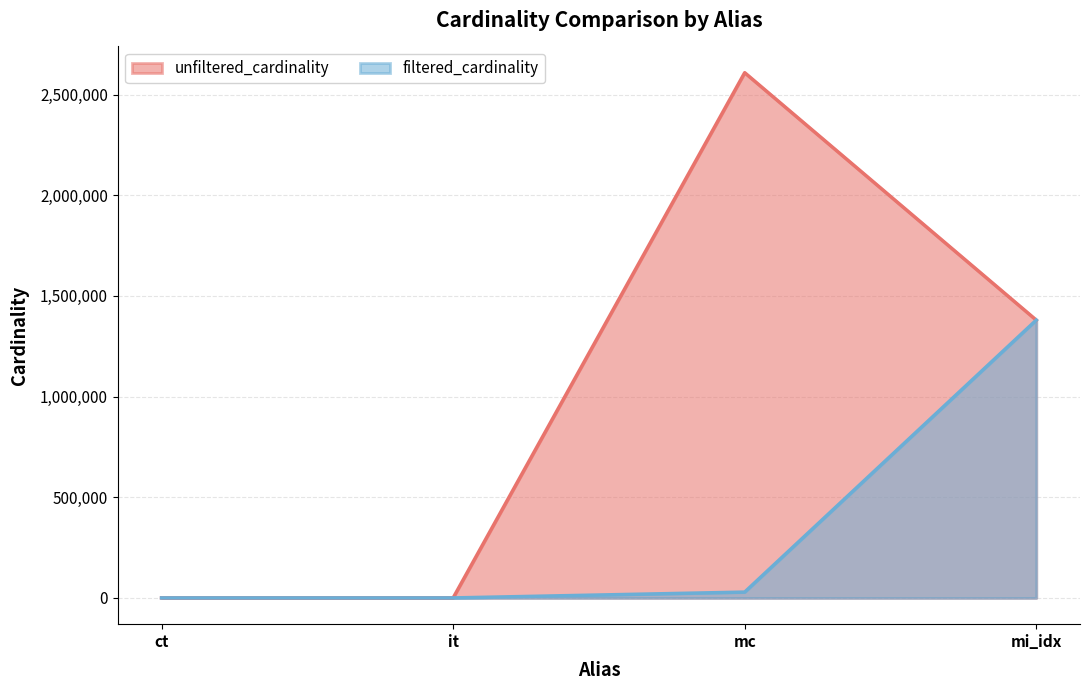

Rank the series by their average value, from lowest to highest.

filtered_cardinality, unfiltered_cardinality